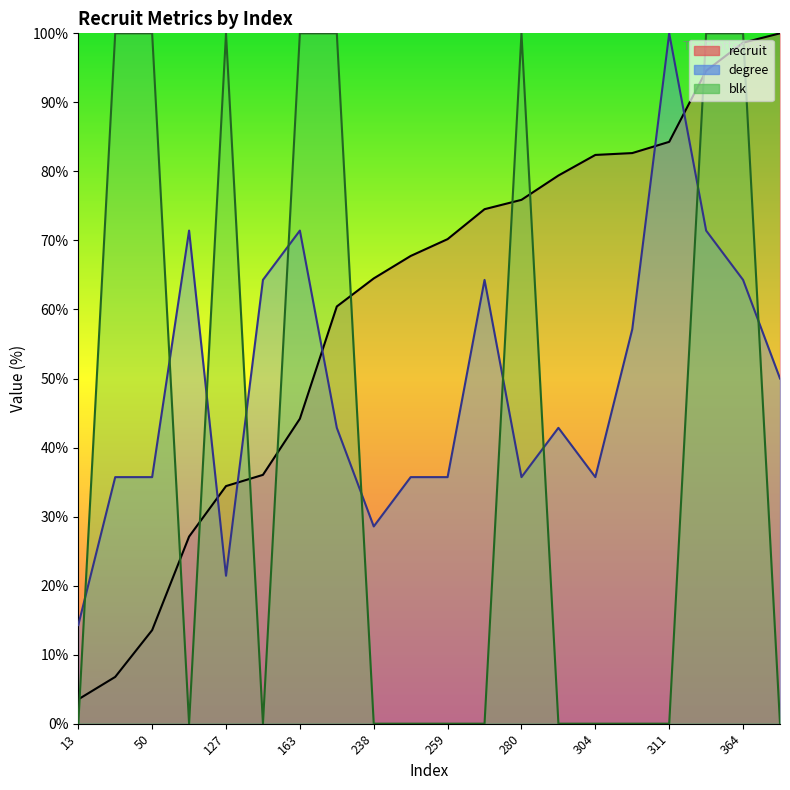

Where is recruit nearest to the value 51?

163